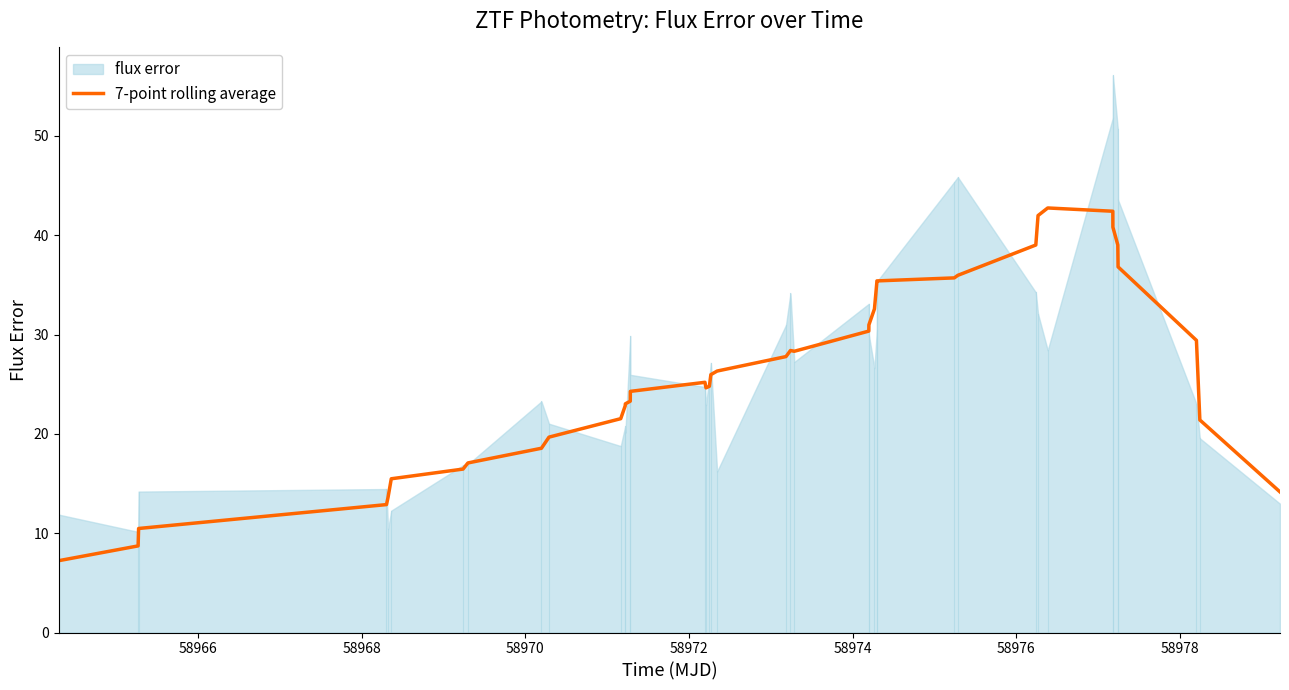

True or false: there are more than 0 points higher than both neighbors.

True